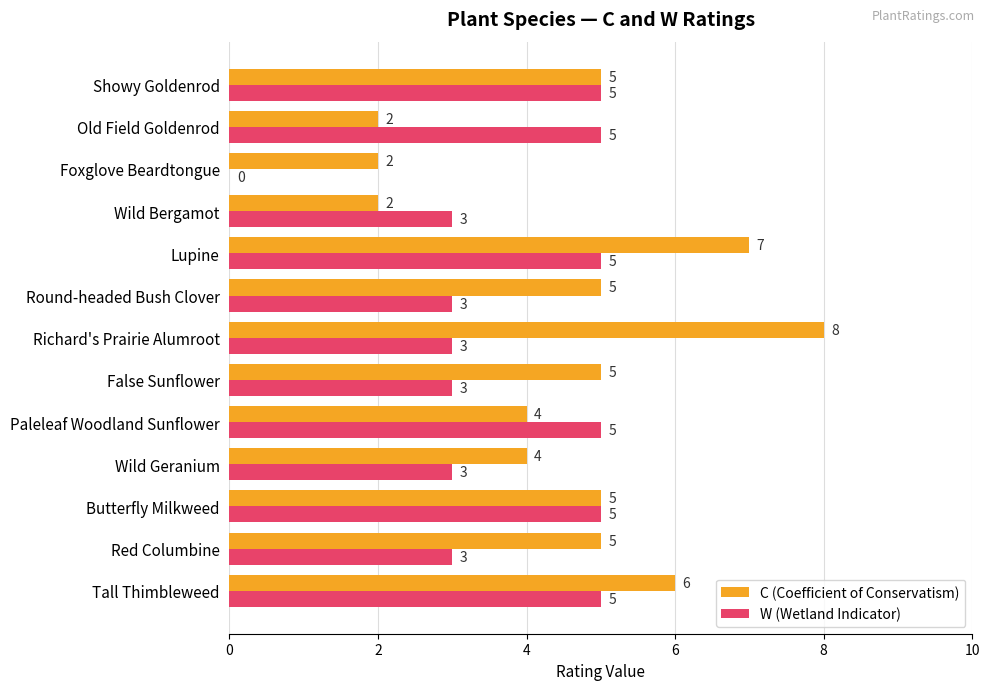

What is the sum of all W (Wetland Indicator) values?

48